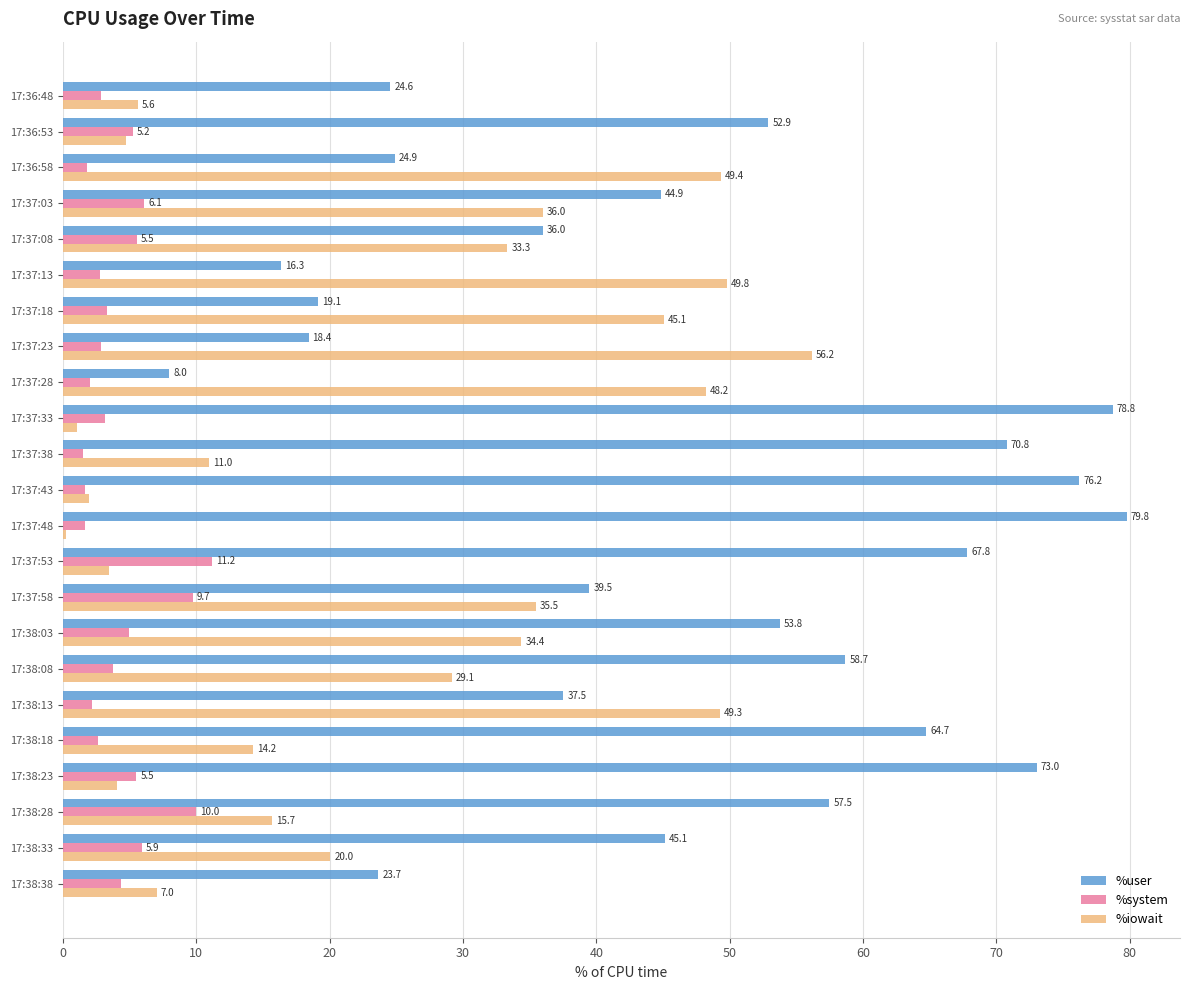

Is it true that %system equals 5.9 at 17:38:33?

True